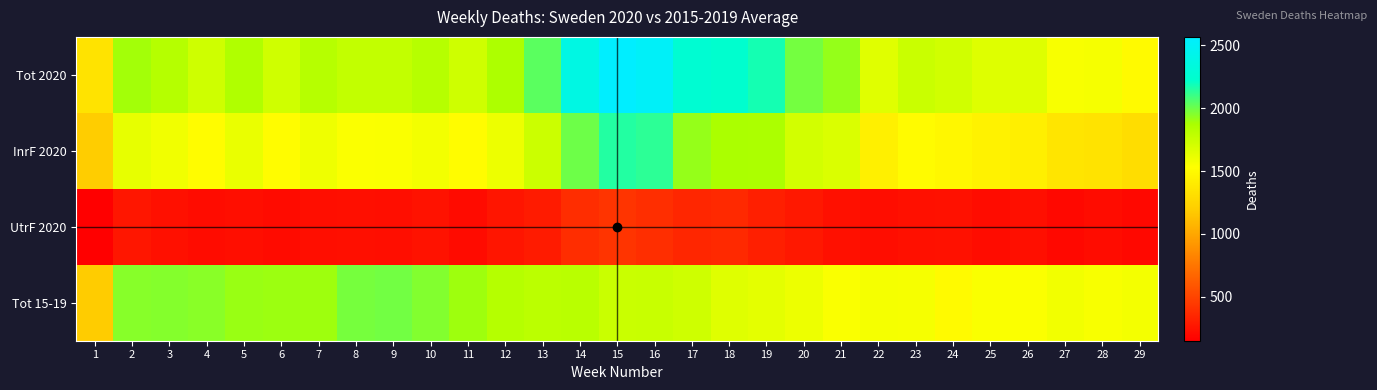

What is the smallest value displayed?

151.0